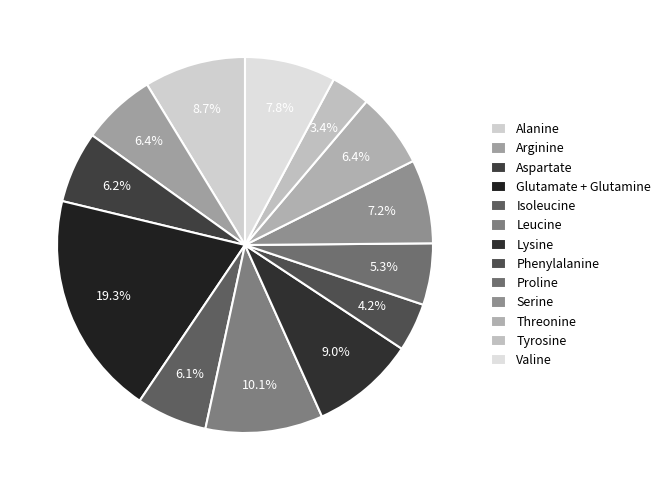

Is it true that Tyrosine is 3% of the pie?

True